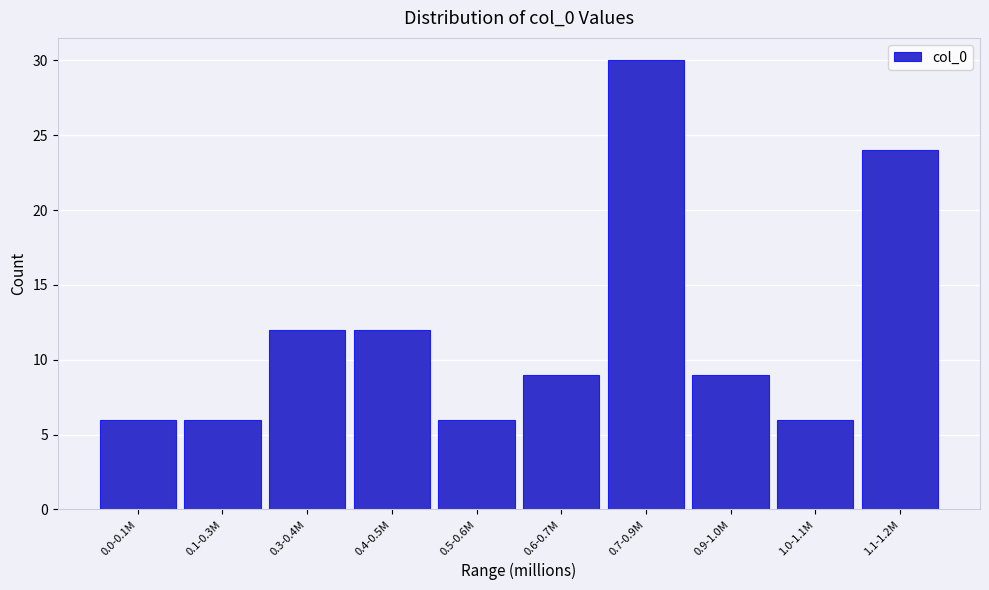

Reading left to right, transcribe all the data shown in this chart.

0.0-0.1M=6	0.1-0.3M=6	0.3-0.4M=12	0.4-0.5M=12	0.5-0.6M=6	0.6-0.7M=9	0.7-0.9M=30	0.9-1.0M=9	1.0-1.1M=6	1.1-1.2M=24